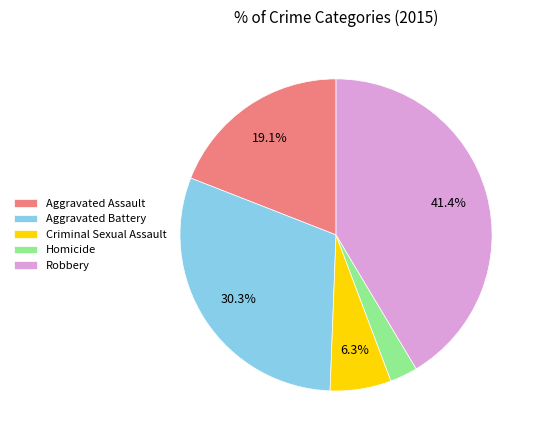

Does Aggravated Battery represent more than half of the total?

No